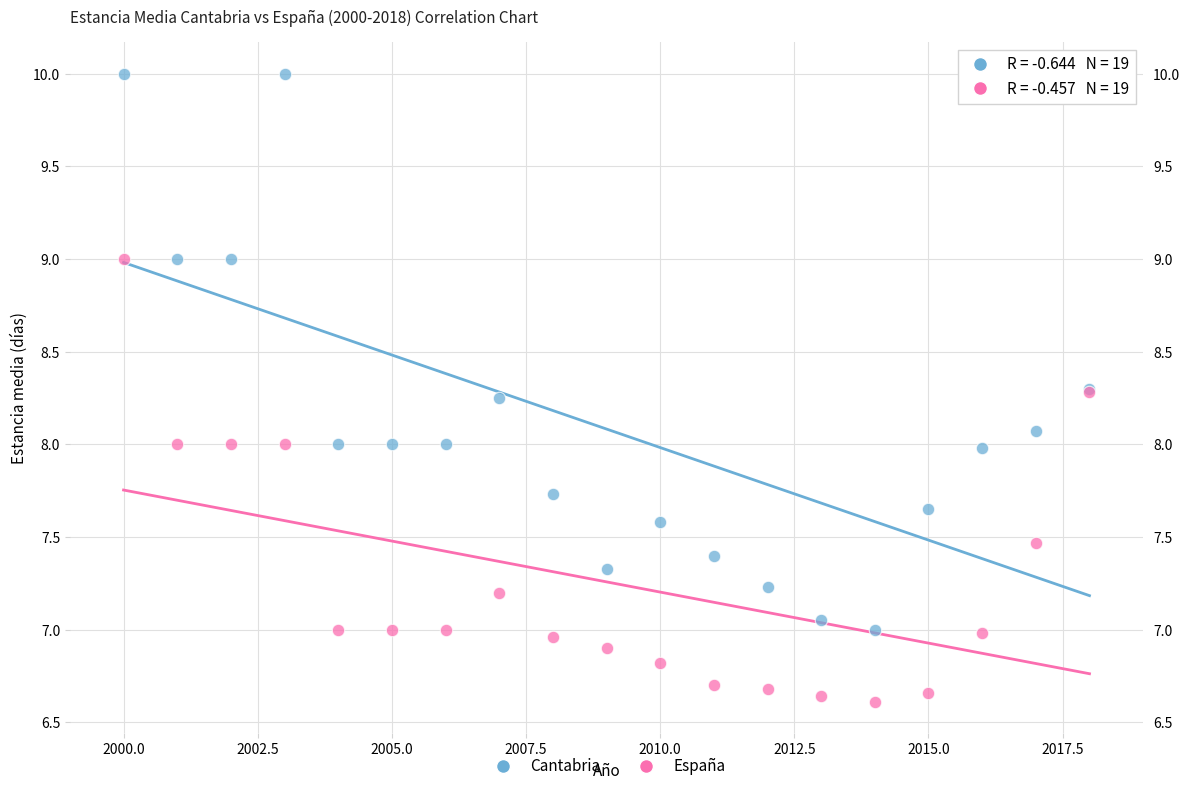

Which series contains the highest Y value?

Cantabria